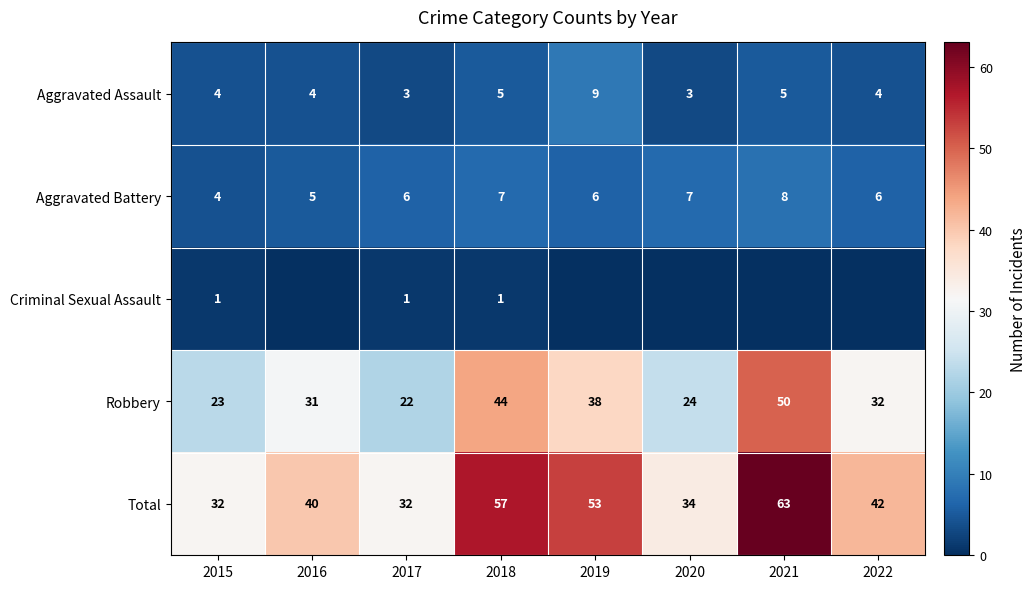

How many series are shown in this chart?

5